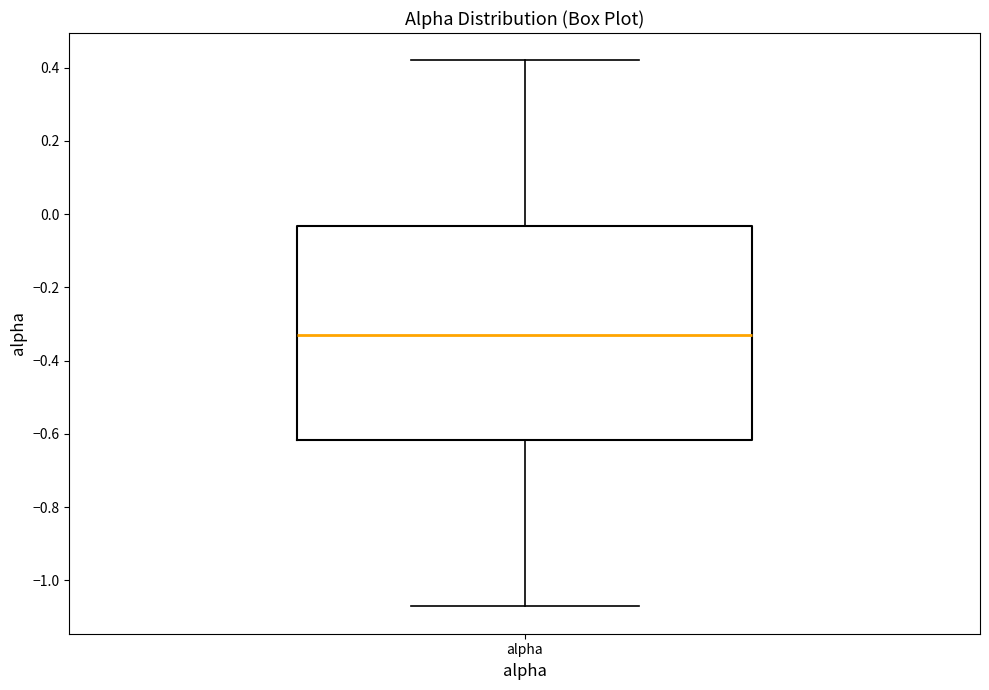

Transcribe this box plot: give where the median line is, the range the box spans, and where the two whiskers end, as read against the y-axis. The values are not printed on the chart, so give them approximately, as read against the axis.

median -0.34, box -0.62 to -0.04, whiskers -1.08 to 0.42